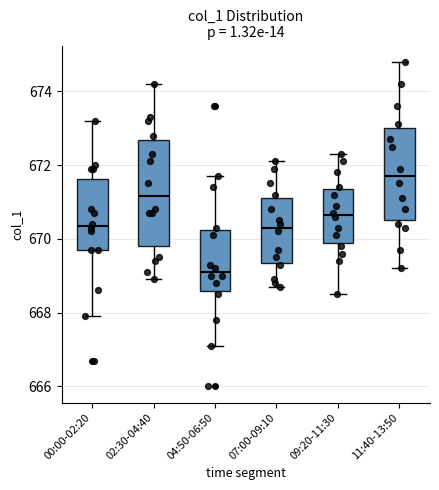

Which box has the highest median line?

11:40-13:50